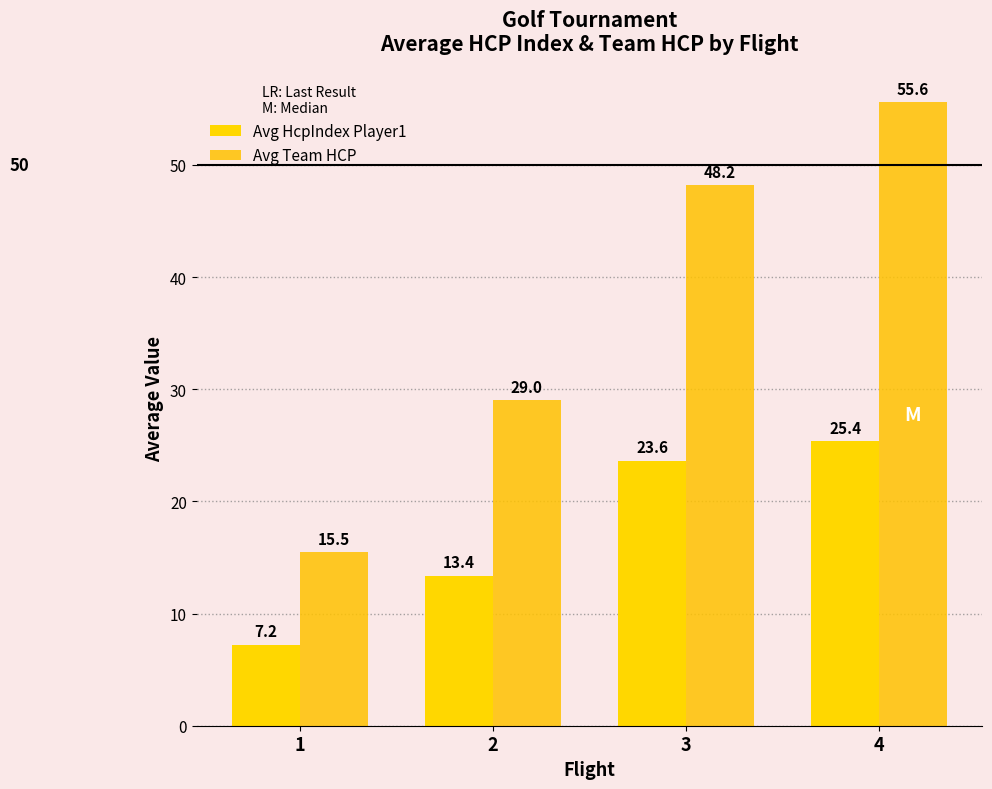

What is the value of the Avg HcpIndex Player1 bar at the 2nd from the left?

13.4